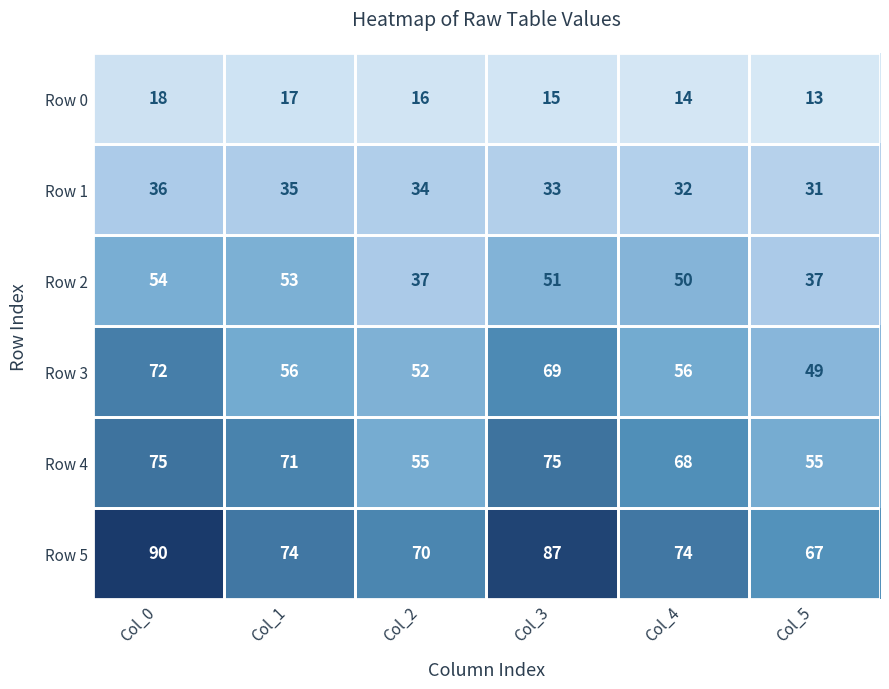

What is the smallest value displayed?

13